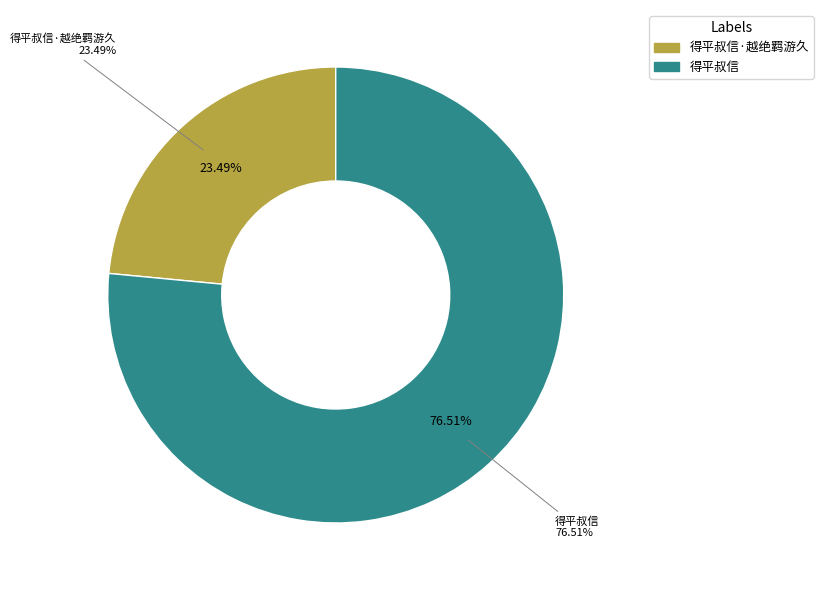

Which category accounts for the majority?

得平叔信